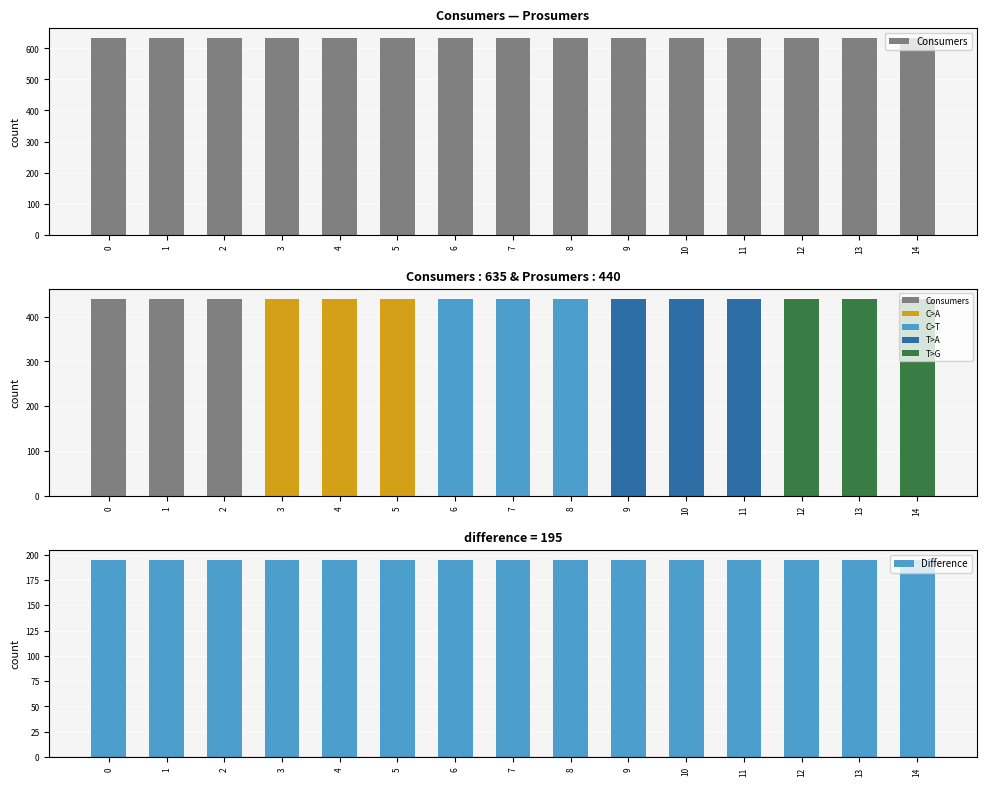

Are the bars grouped side by side (vs. stacked)?

Yes